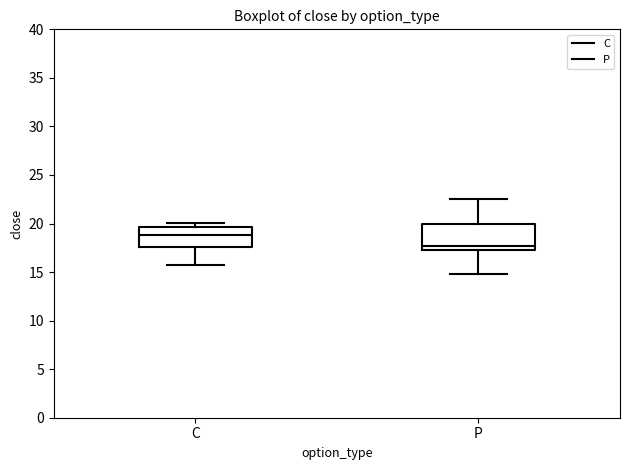

Reading left to right, transcribe this box plot: for each box, give where its median line is, the range the box spans, and where its two whiskers end, as read against the y-axis. The values are not printed on the chart, so give them approximately, as read against the axis.

C: median 19.0, box 17.5 to 19.5, whiskers 15.5 to 20.0
P: median 17.5 (just above the box's lower edge), box 17.5 to 20.0, whiskers 15.0 to 22.5